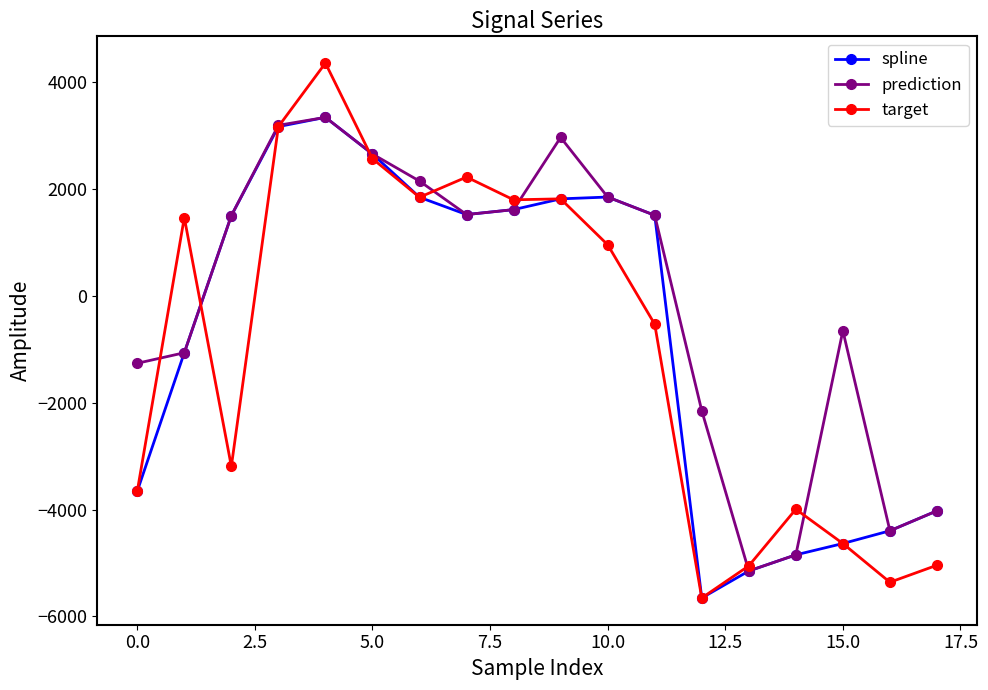

At how many categories does at least one series exceed 113?

11